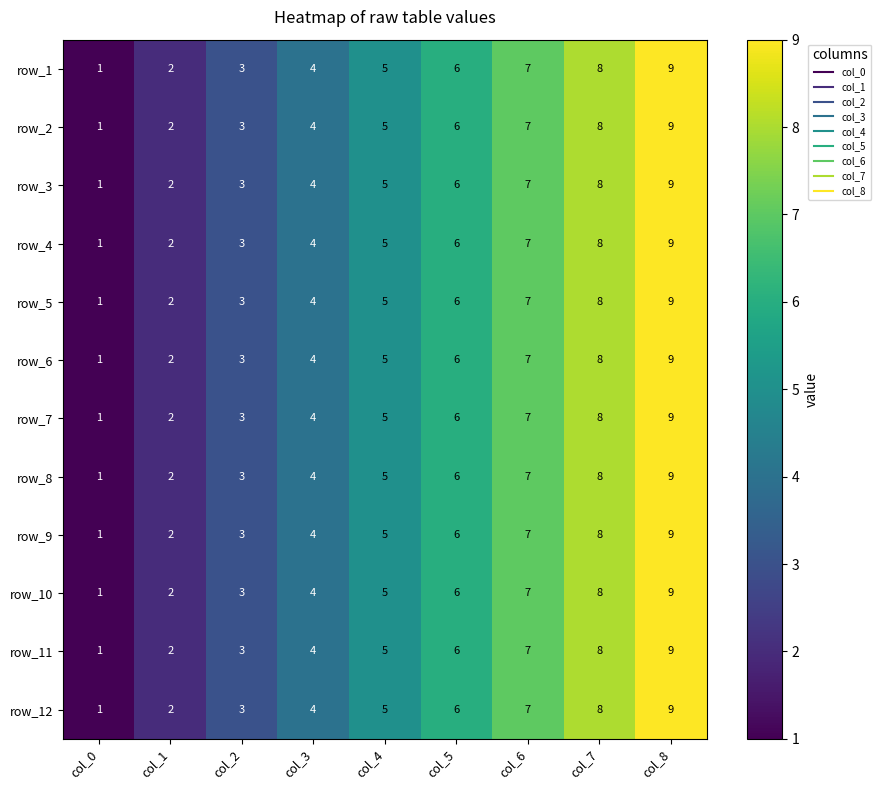

At which category is the sum across all series the highest?

col_8